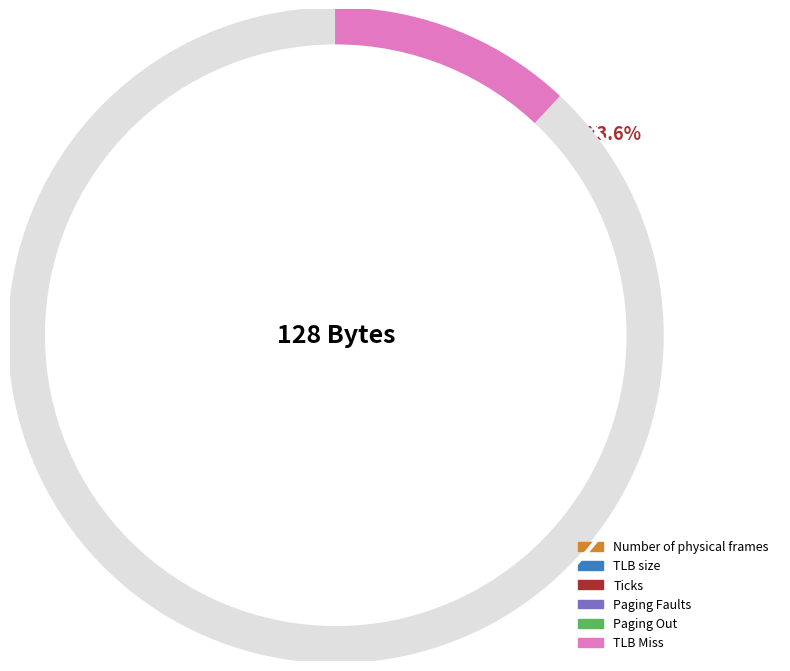

What percentage is the Number of physical frames slice, to the nearest percent?

3%